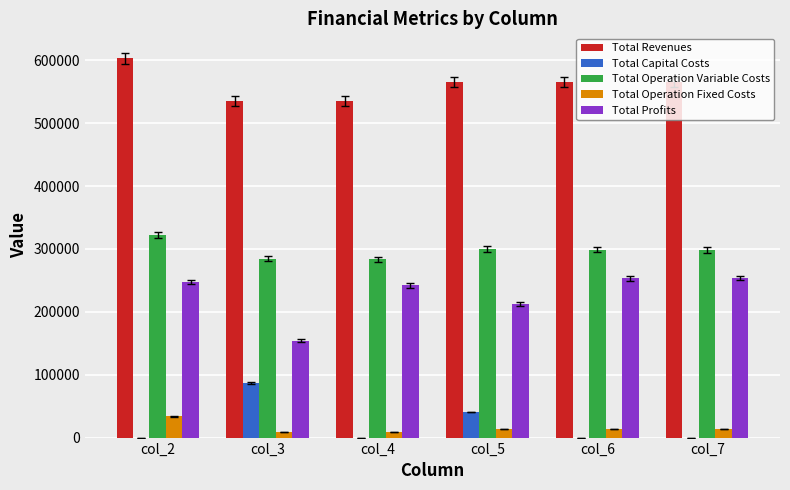

What is the sum of the Total Revenues values at col_2 and col_5?

1168658.2